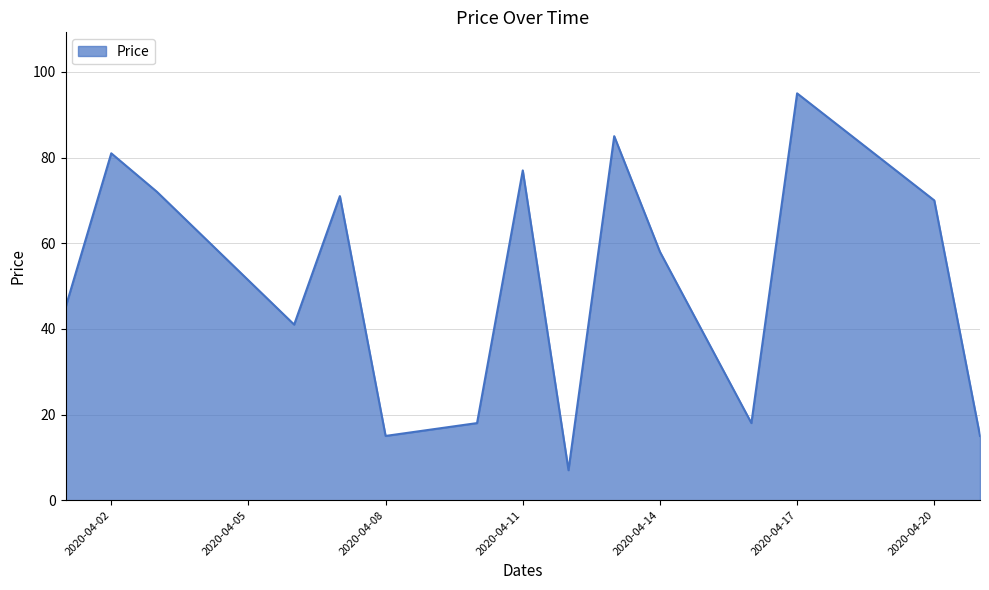

What is the maximum value shown in the chart?

95